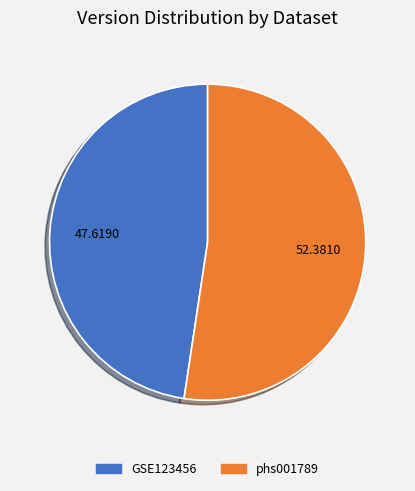

Rank the categories by value from highest to lowest.

phs001789, GSE123456